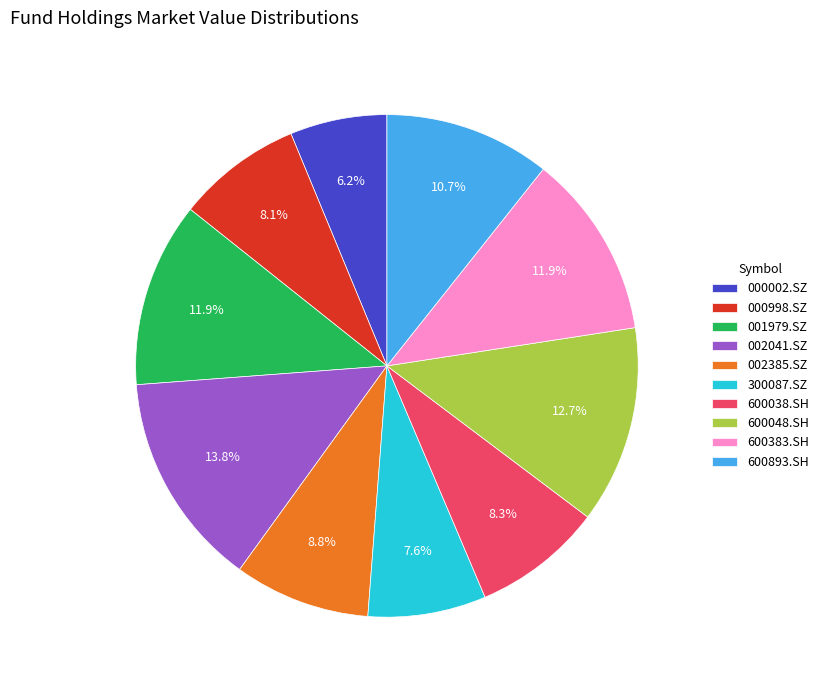

Is there a majority slice in this chart?

No